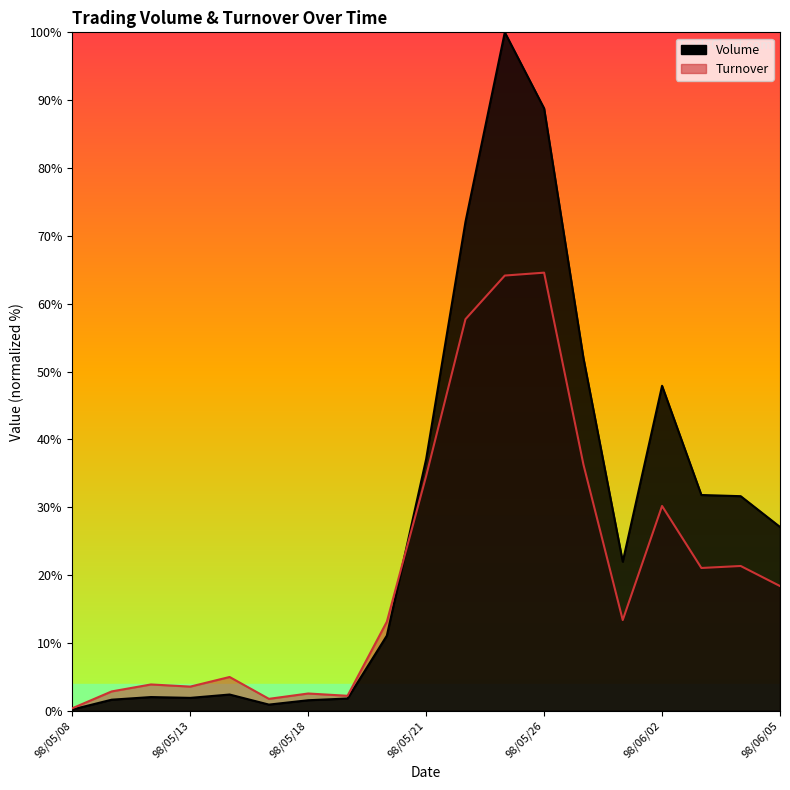

What position from the left is 98/05/20?

9